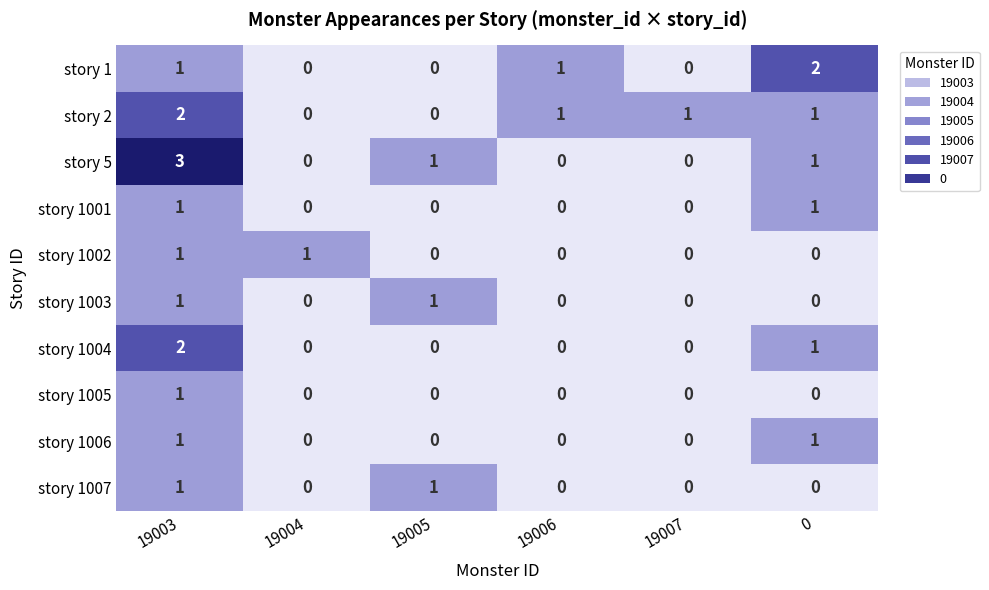

At which category is the sum across all series the highest?

19003